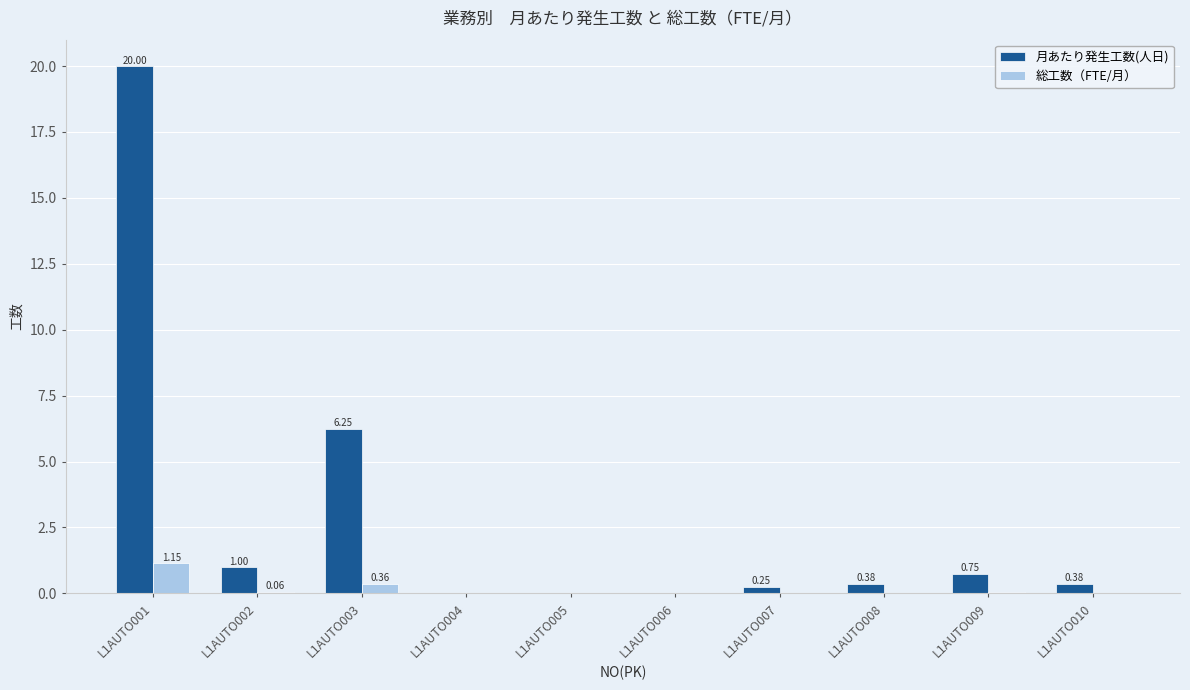

How many values in 月あたり発生工数(人日) are above zero?

7